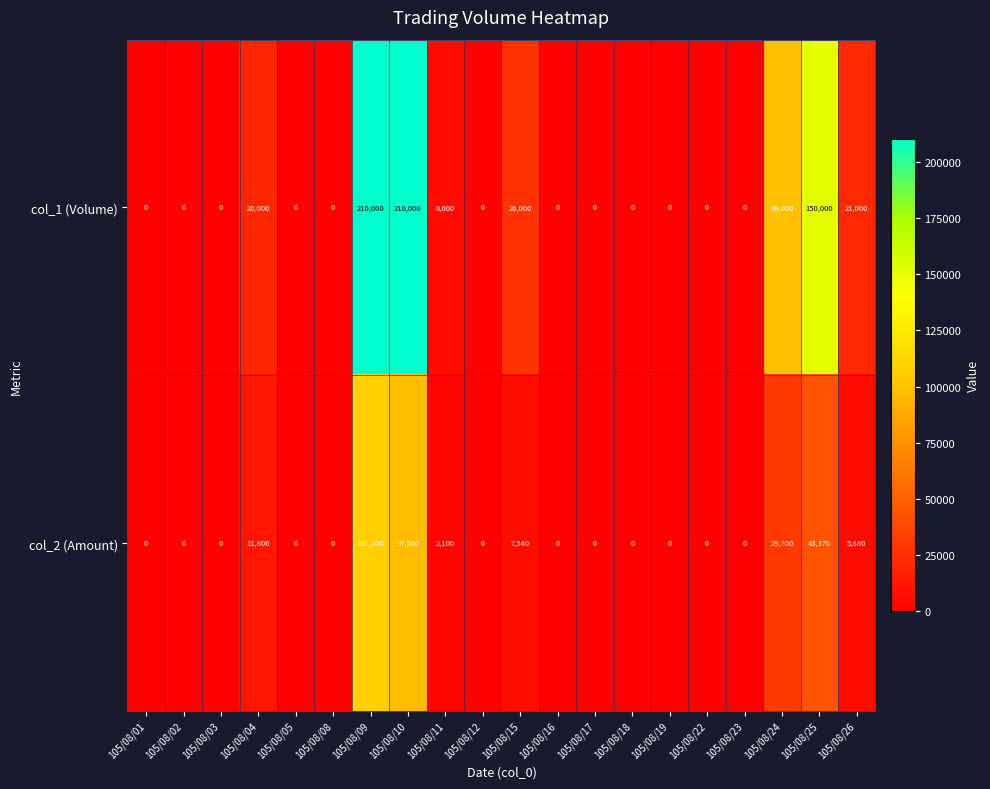

At how many categories does at least one series exceed 148791?

3